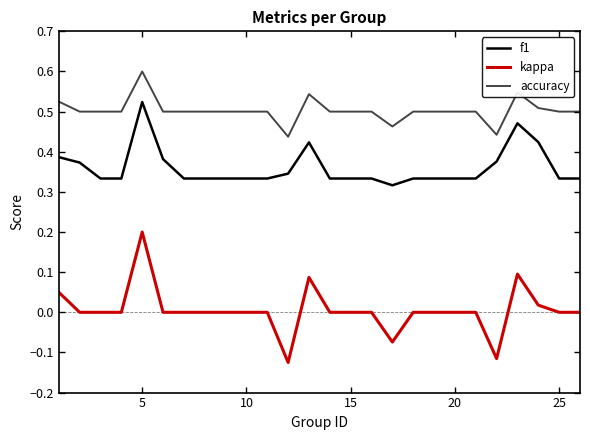

What is the difference between the second highest and minimum values in the kappa series?

0.2